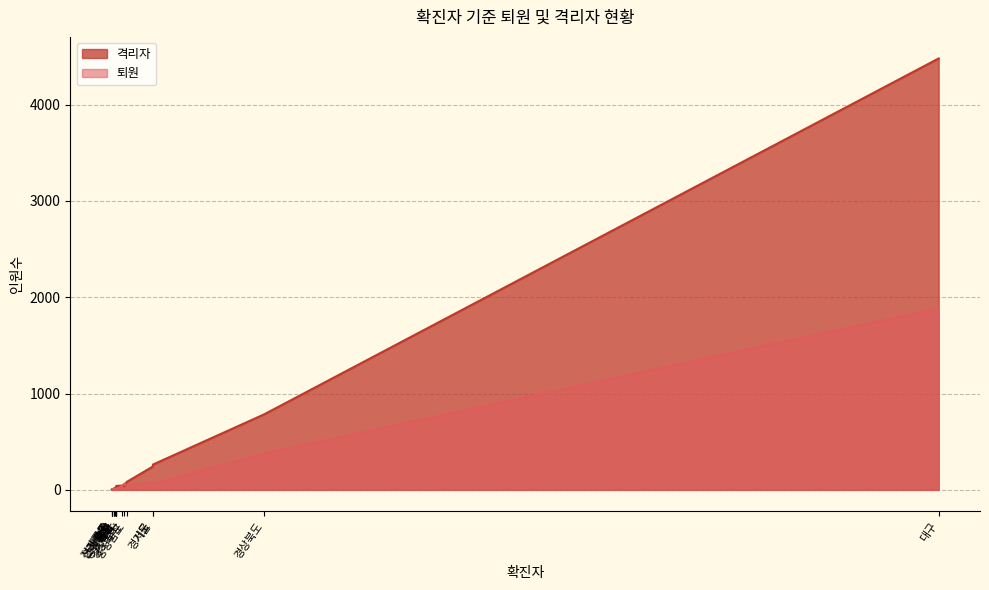

How many lines are shown in the chart?

2